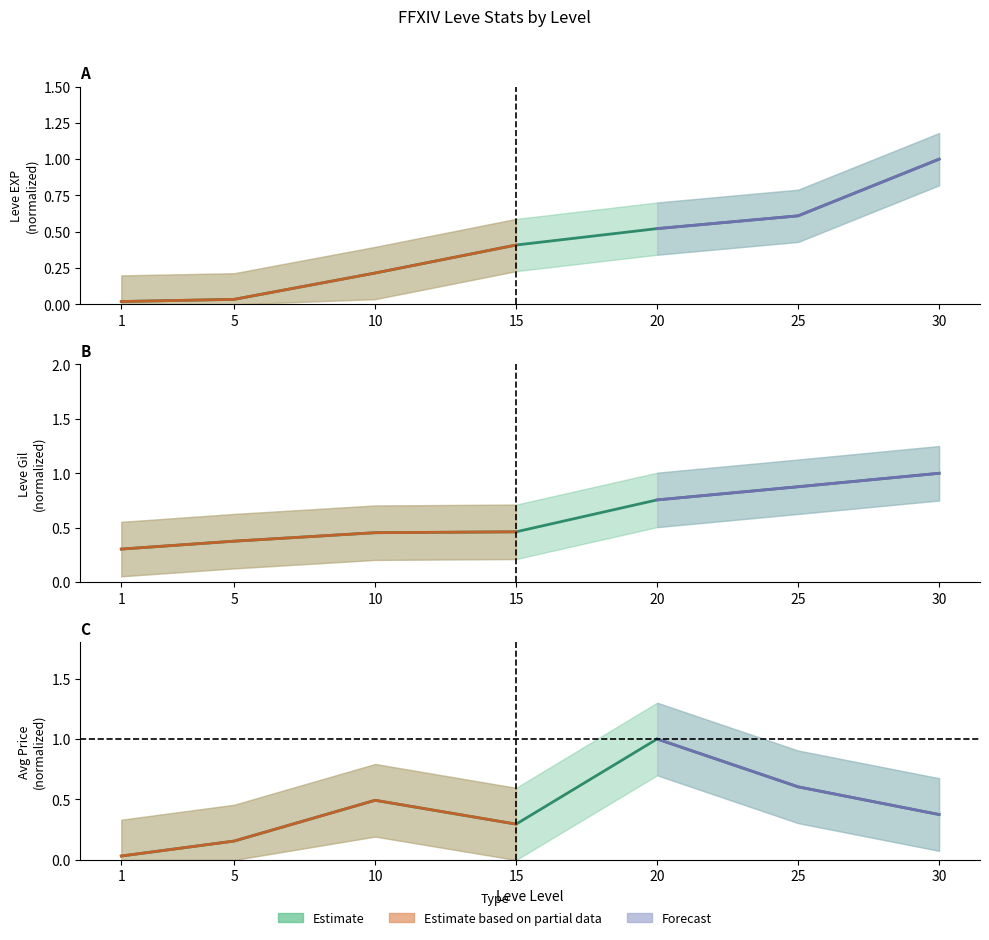

Which category has the highest value across all series?

30